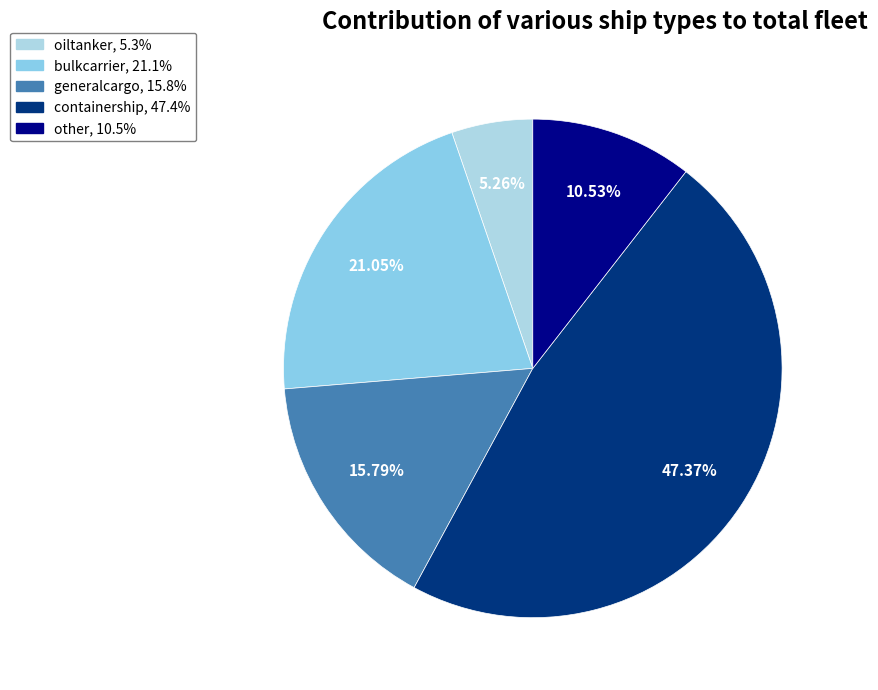

To the nearest percent, what is the difference between the containership and oiltanker slice percentages?

42%